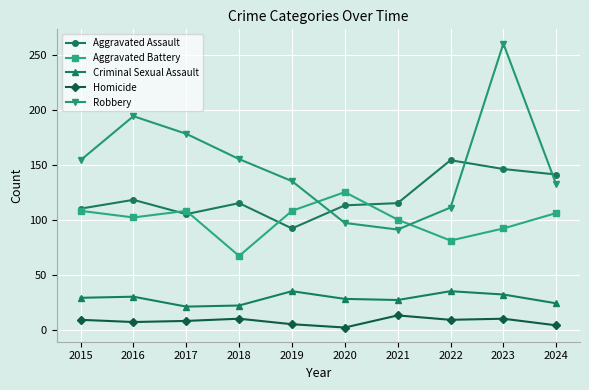

The value of Homicide at 2017 is 8. True or false?

True